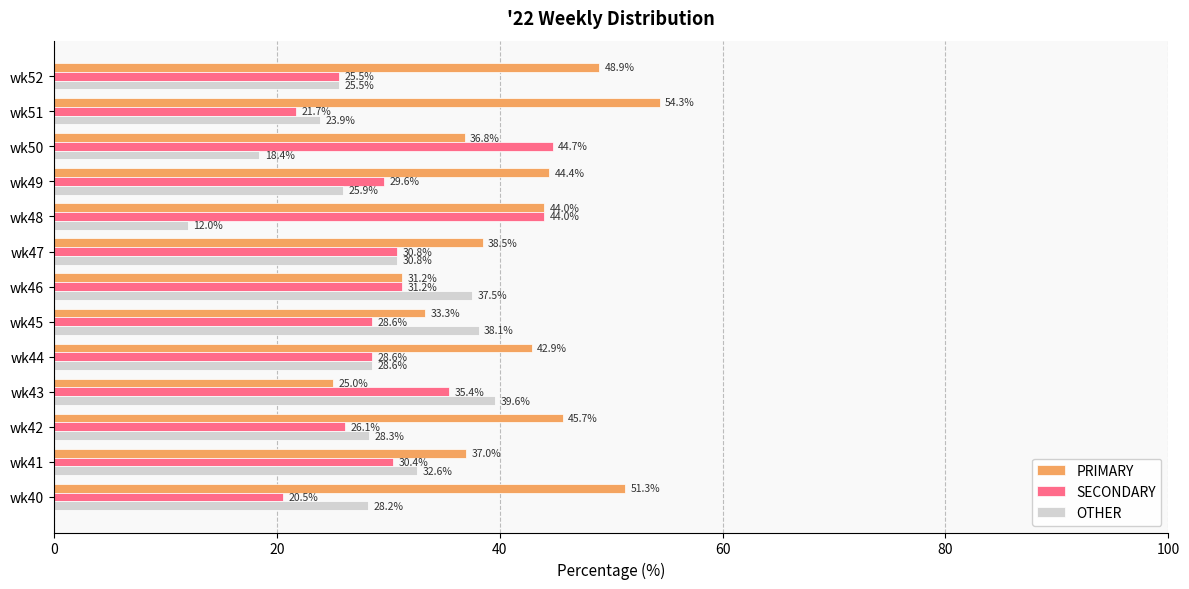

Is it true that PRIMARY equals 33.3 at wk45?

True